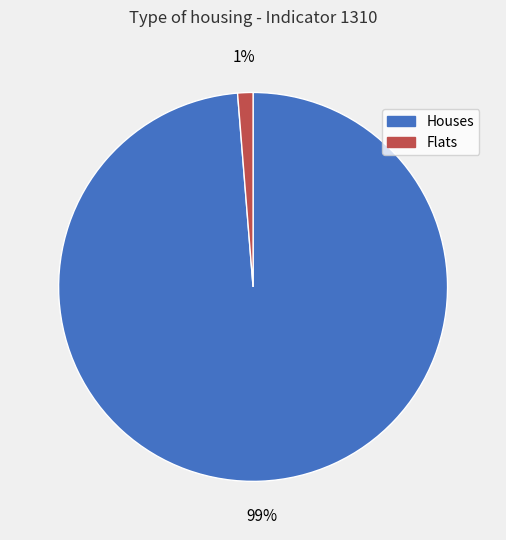

To the nearest percent, what is the average slice percentage?

50%